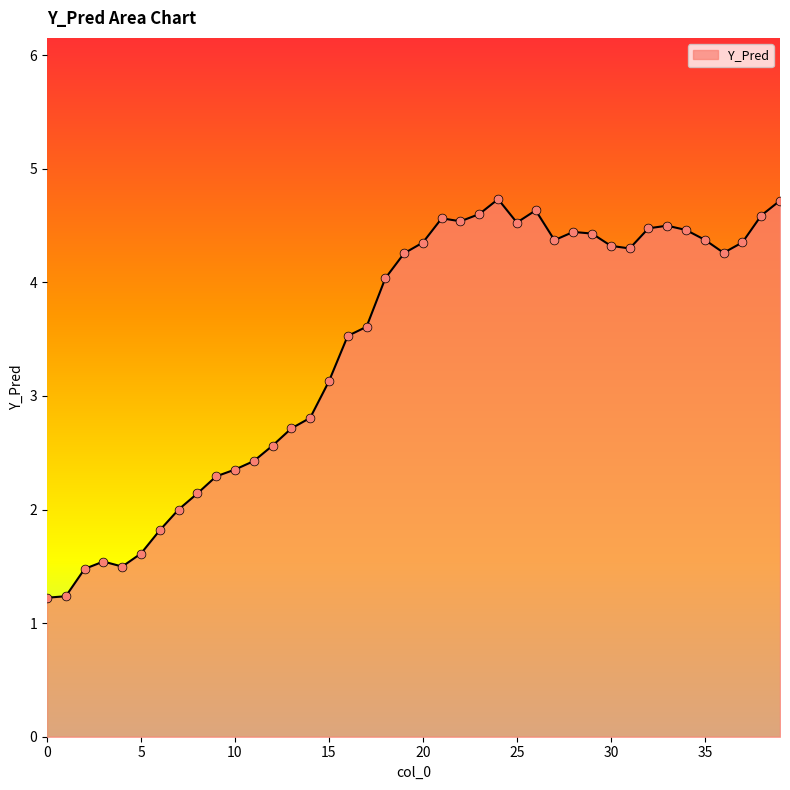

What is the minimum value shown in the chart?

1.2